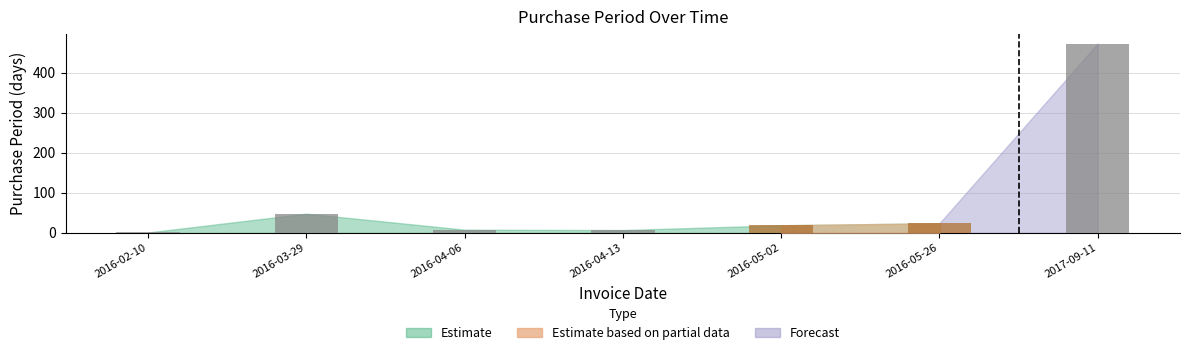

Which category has the highest value across all series?

2017-09-11